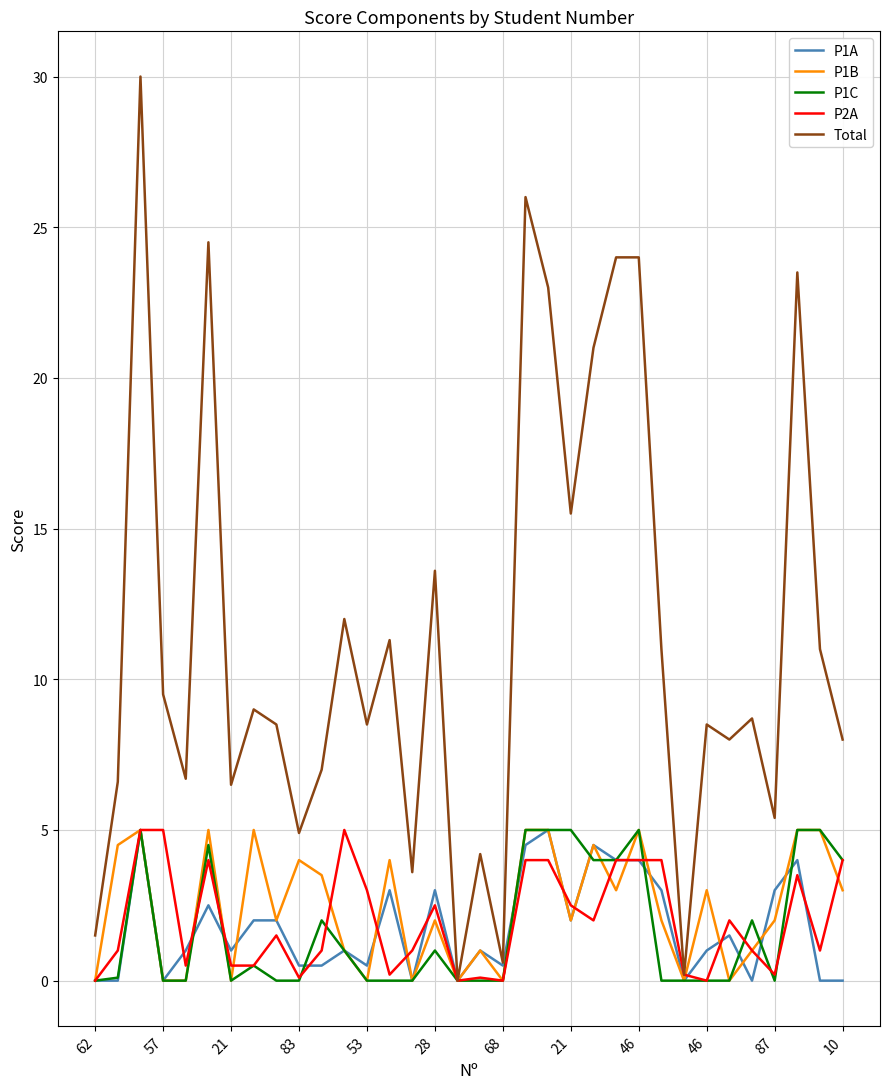

Which series has the widest spread of values?

Total